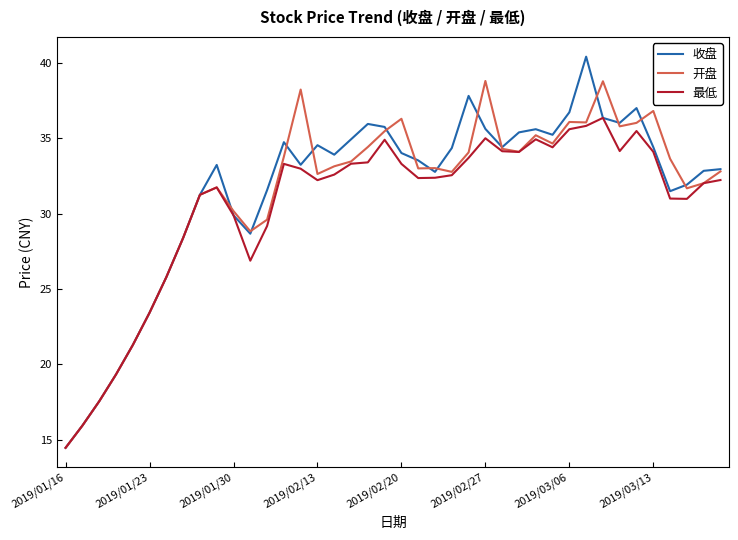

At how many categories does at least one series exceed 27?

33